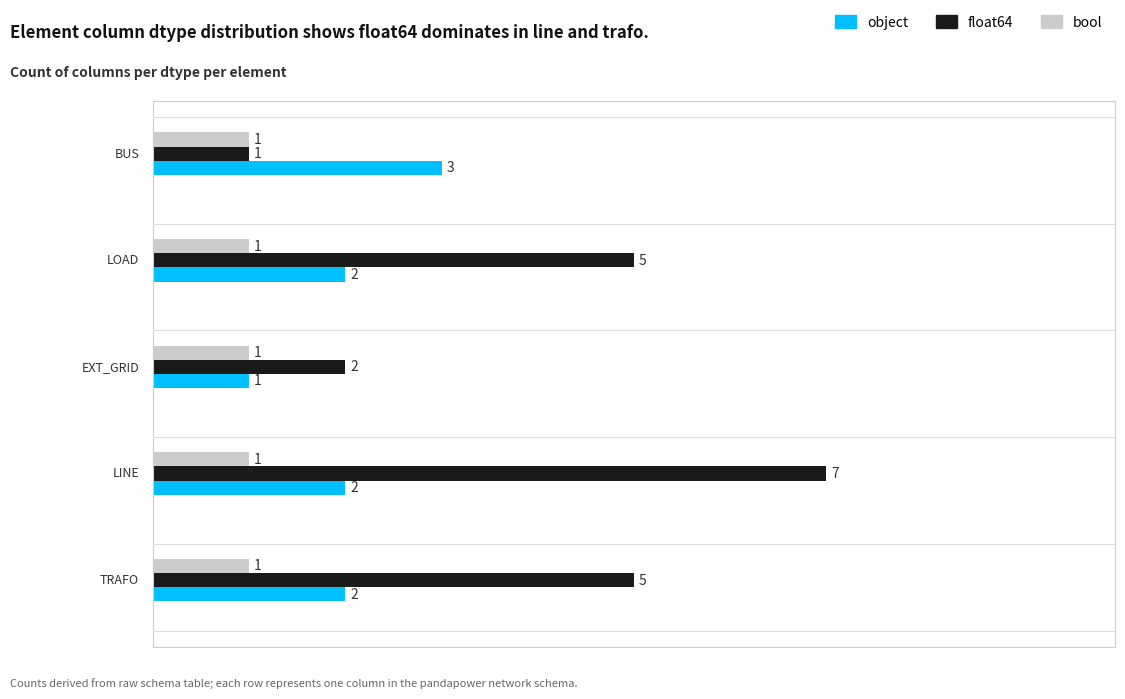

Is the value of object at LOAD greater than the value of float64 at TRAFO?

No